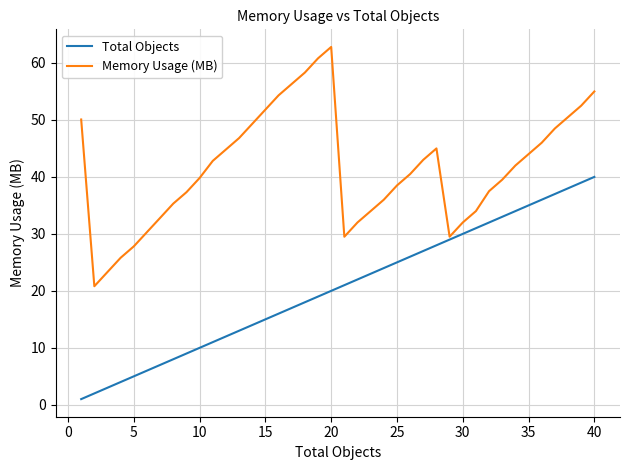

What is the lowest value of the Memory Usage (MB) series?

20.8